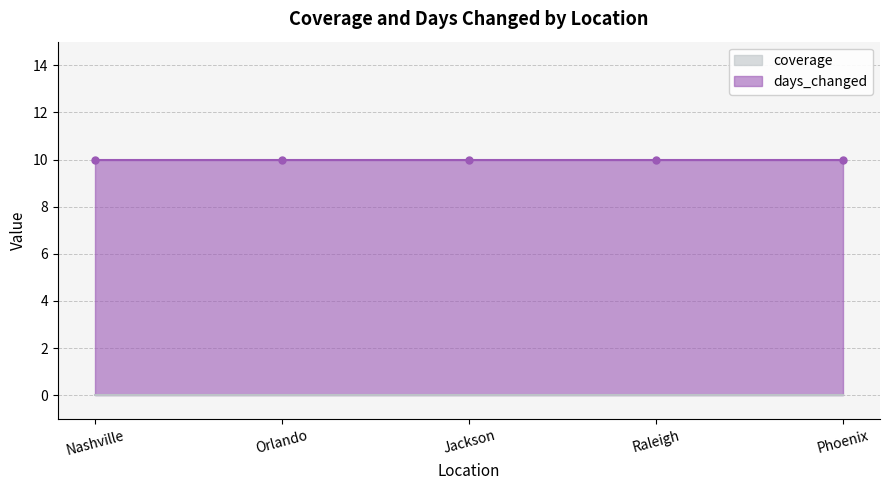

True or false: coverage and days_changed cross at least once.

False